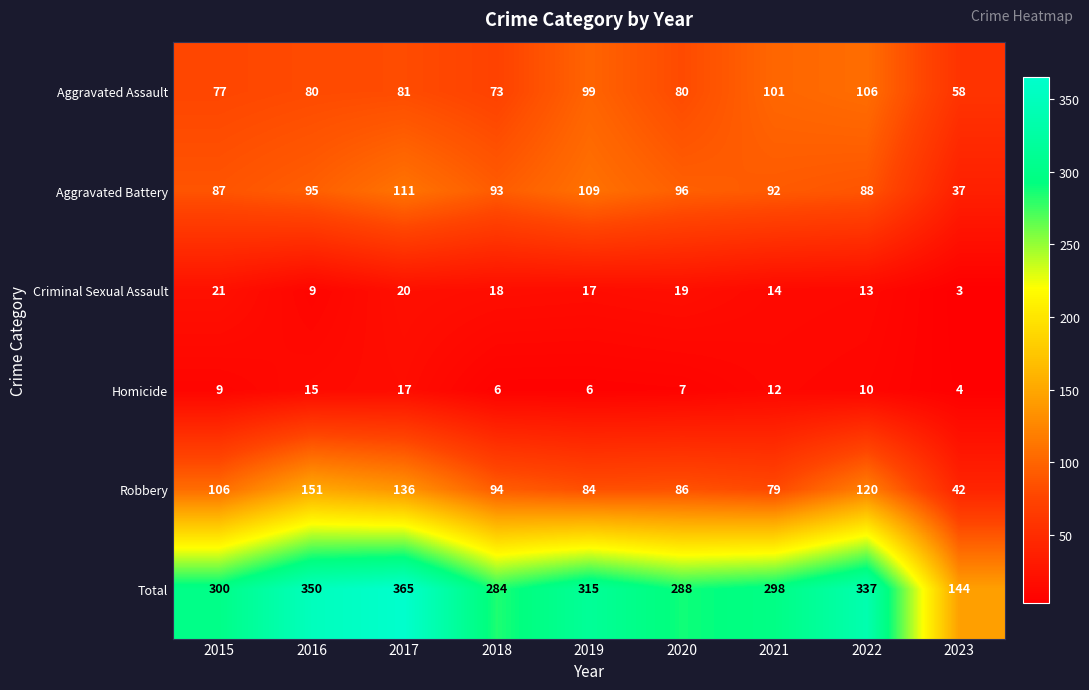

Read the Robbery value at 2016.

151